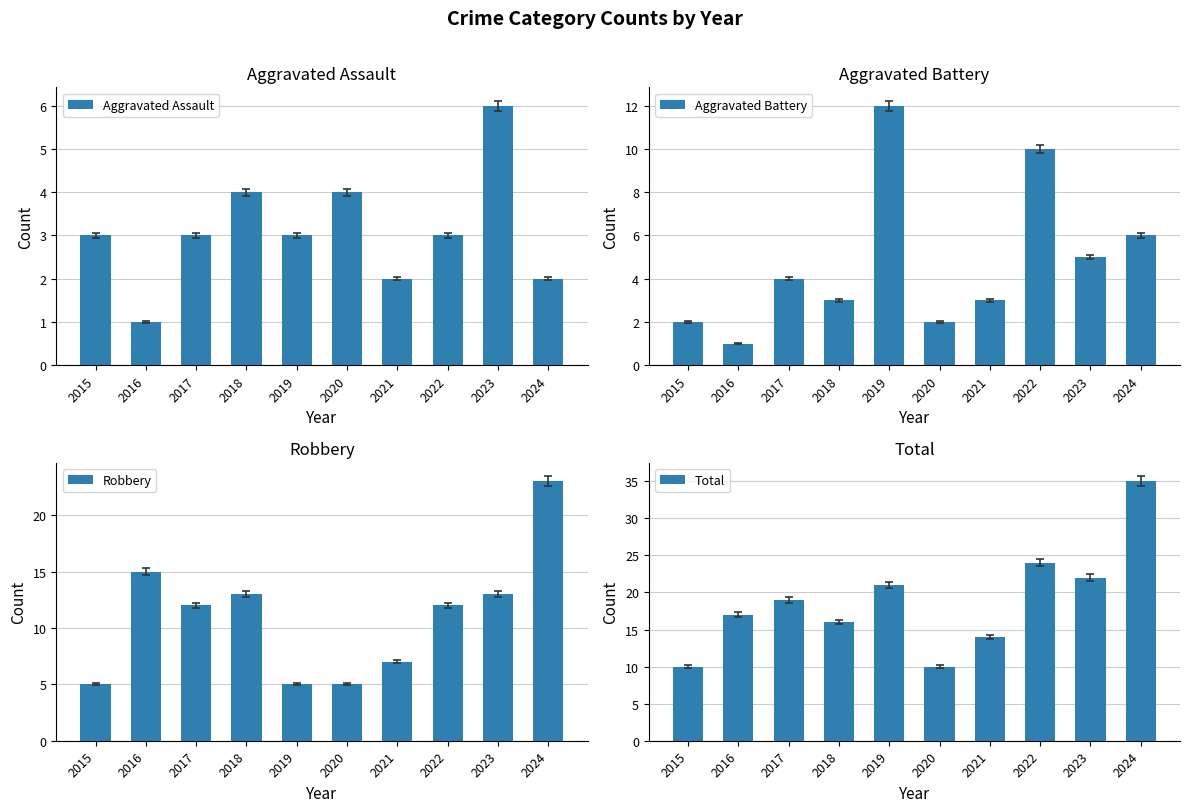

Are the bars grouped side by side (vs. stacked)?

Yes